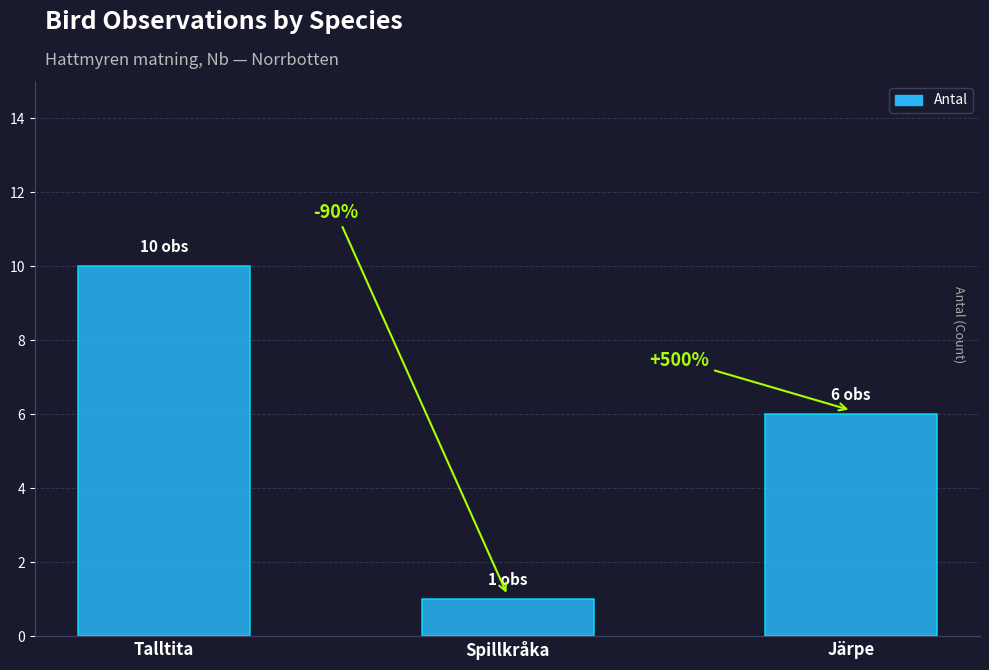

What is the sum of the values at Järpe and Spillkråka?

7